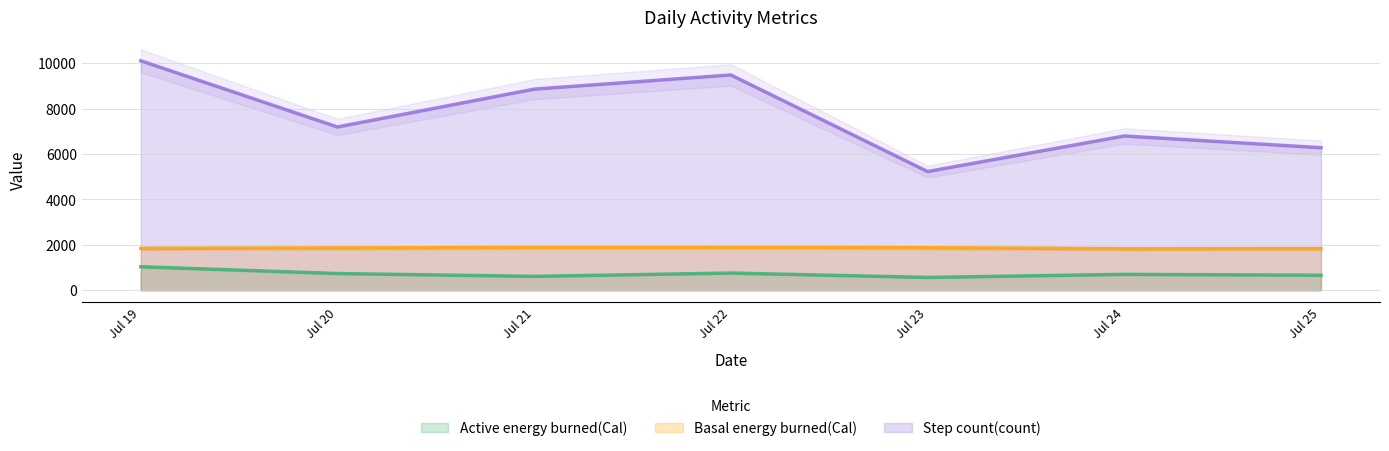

List the series in order of their overall mean, highest first.

Step count(count), Basal energy burned(Cal), Active energy burned(Cal)